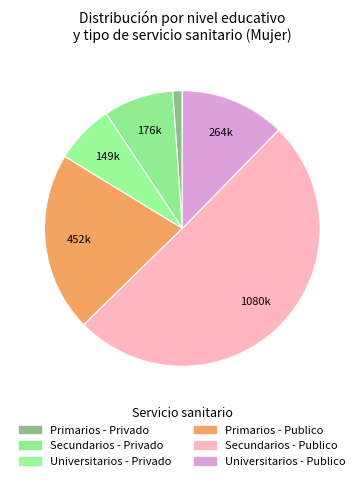

How many segments does this pie chart have?

6